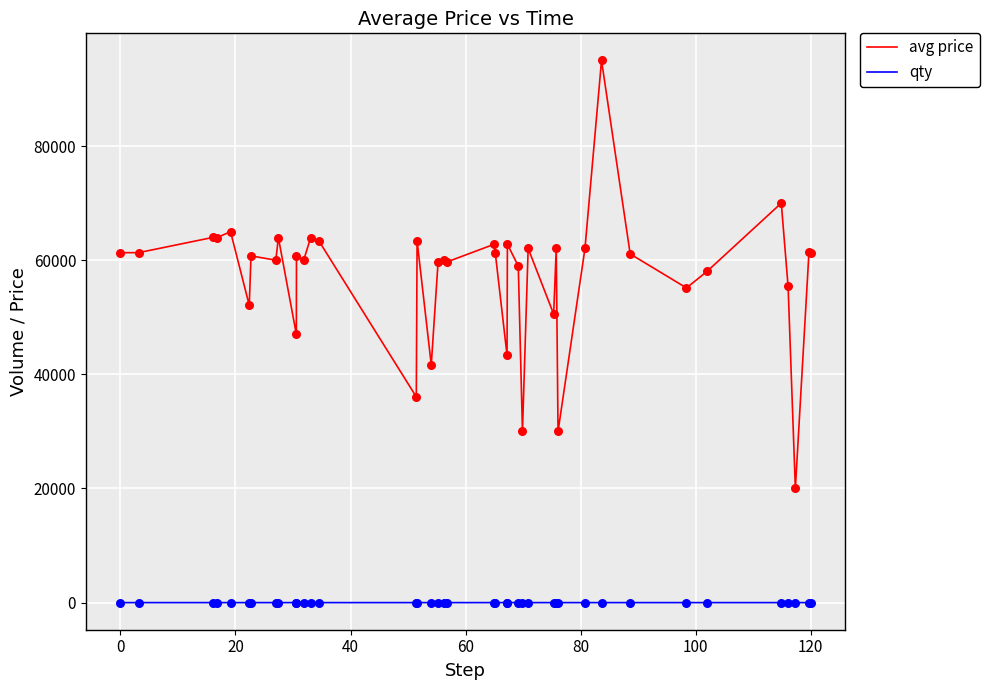

What are all the series names shown in the legend?

avg price, qty